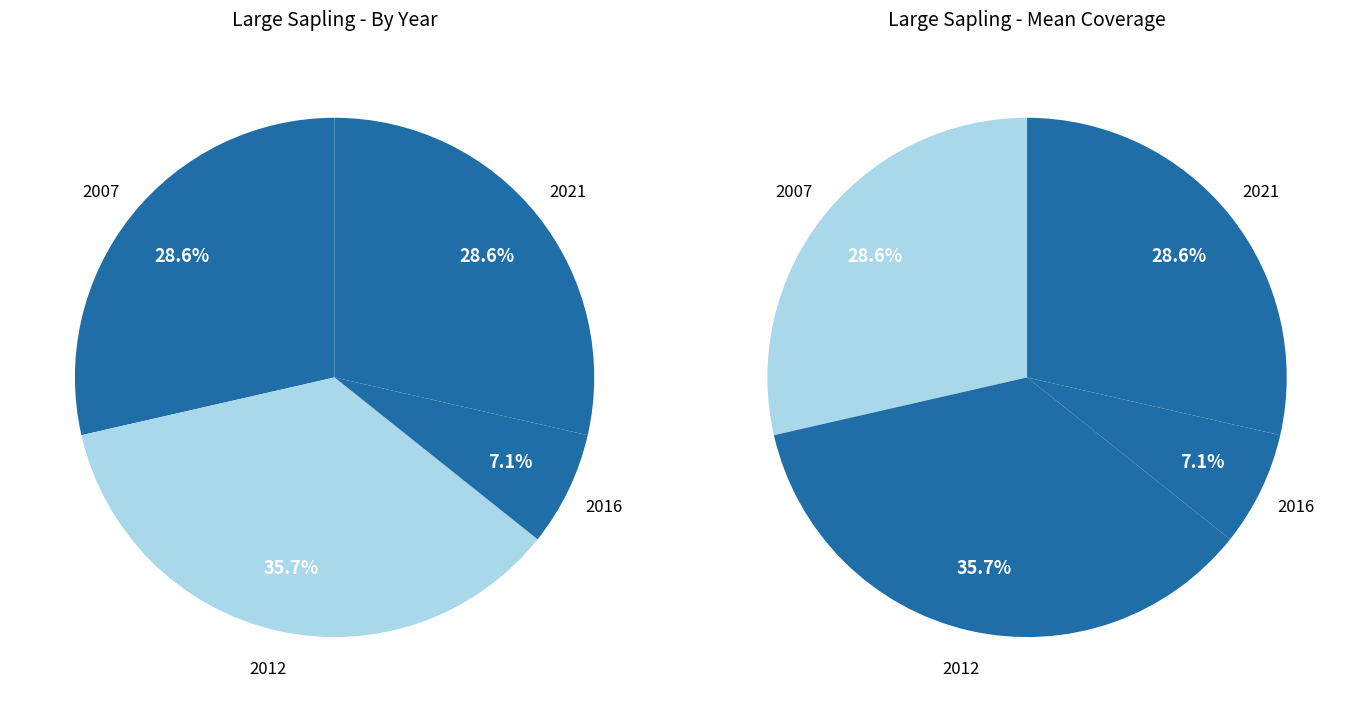

True or false: 2021 accounts for 17% of the total.

False